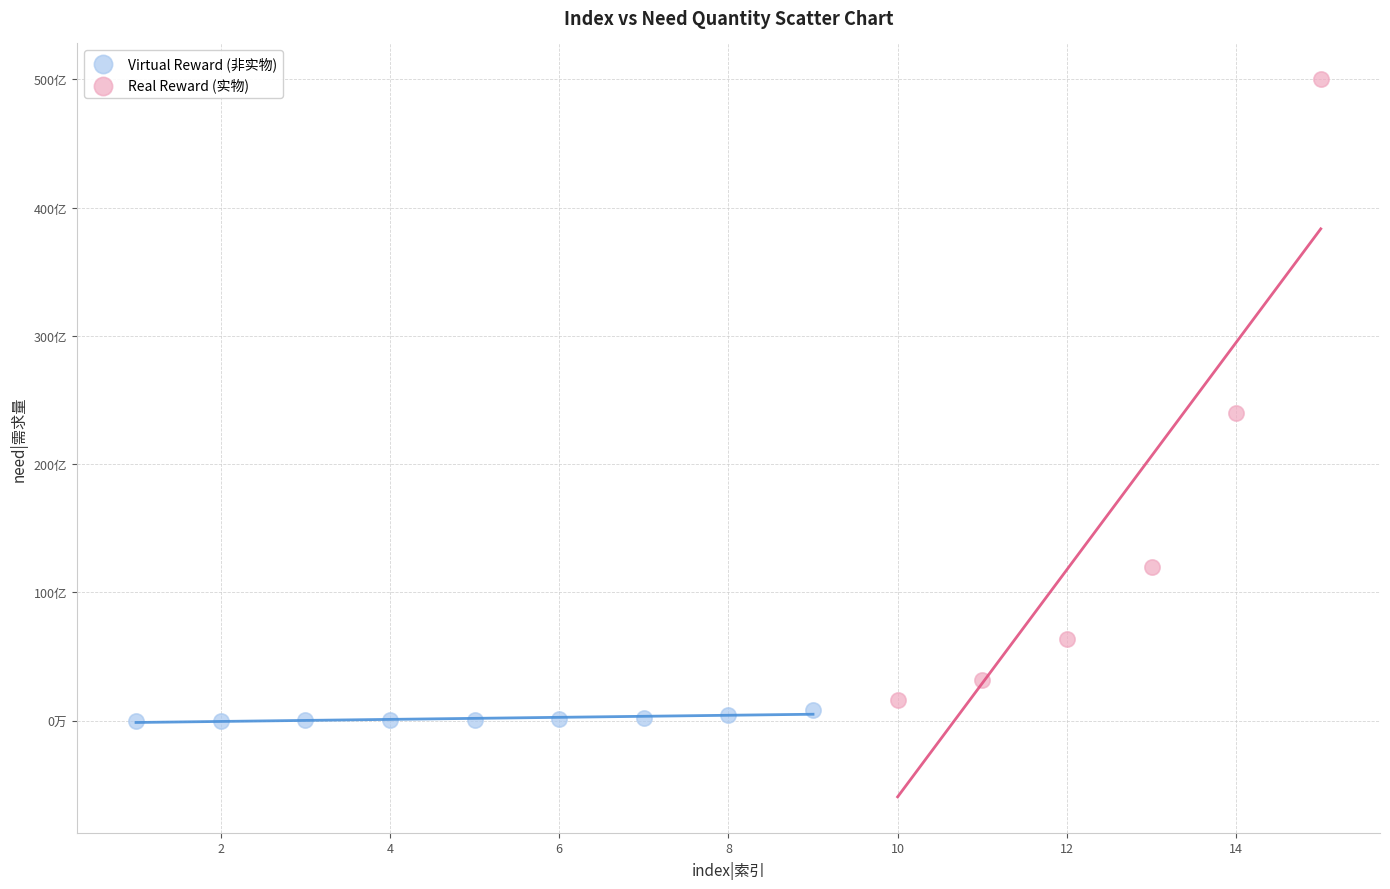

Which series reaches the minimum Y coordinate?

Virtual Reward (非实物)